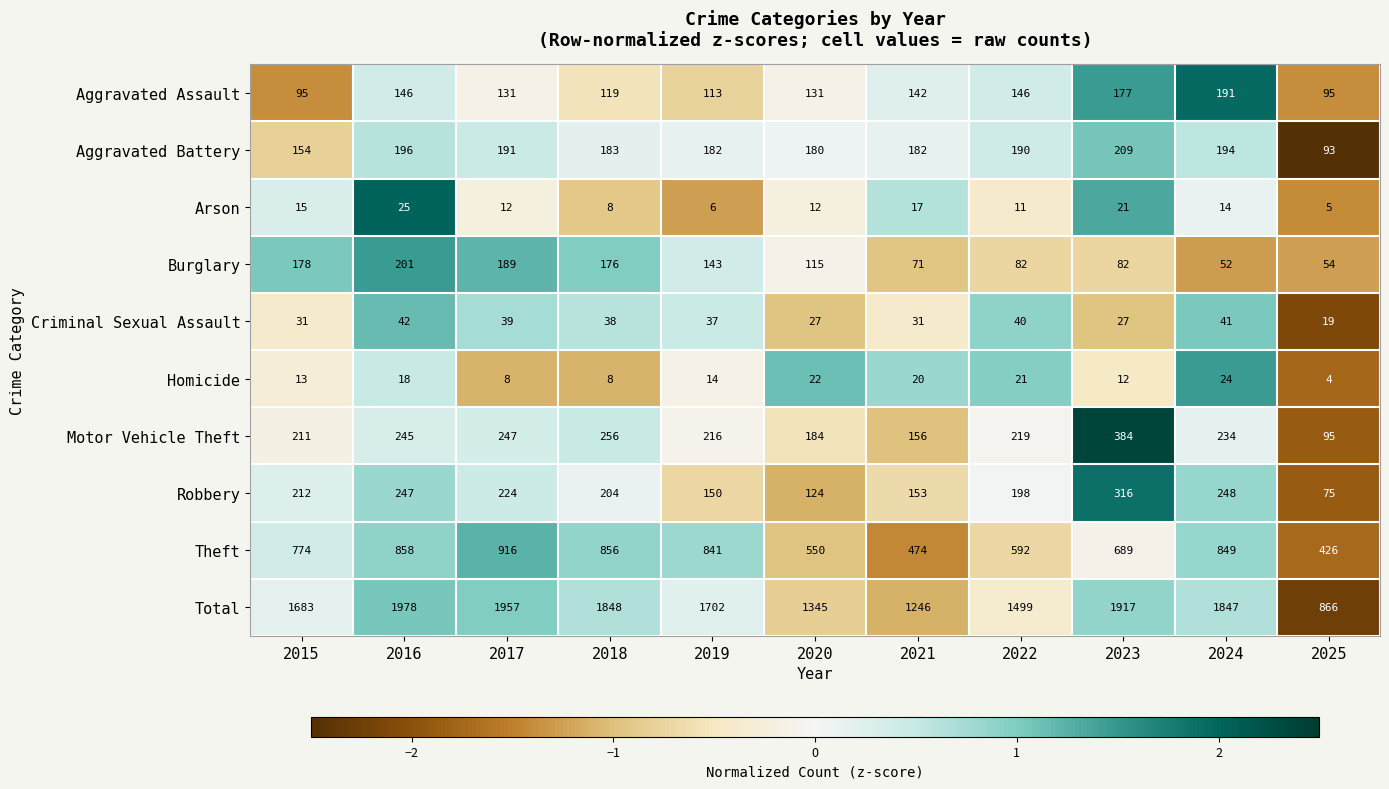

What is the smallest value displayed?

4